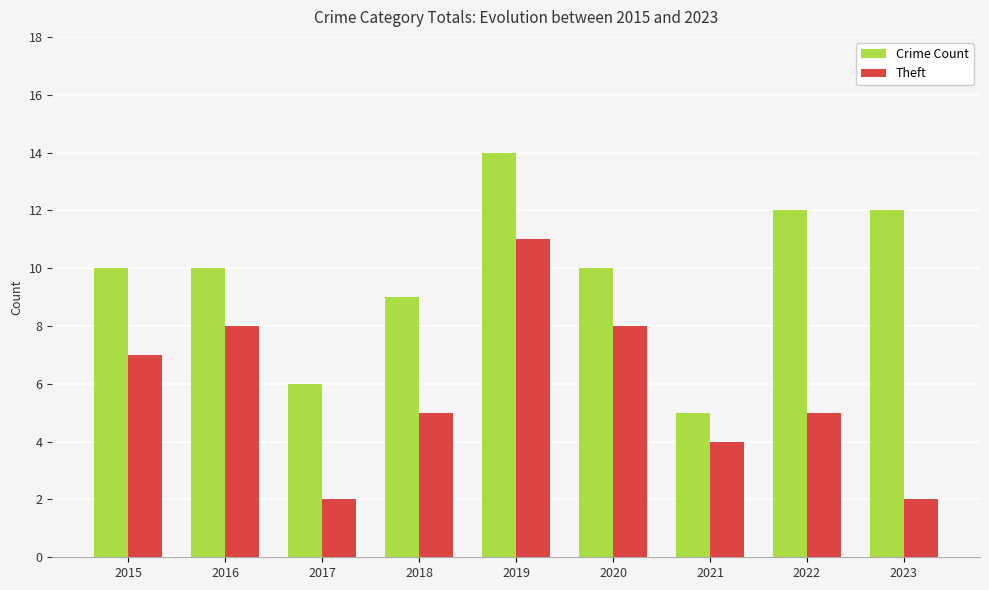

Rank the series by their average value, from highest to lowest.

Crime Count, Theft